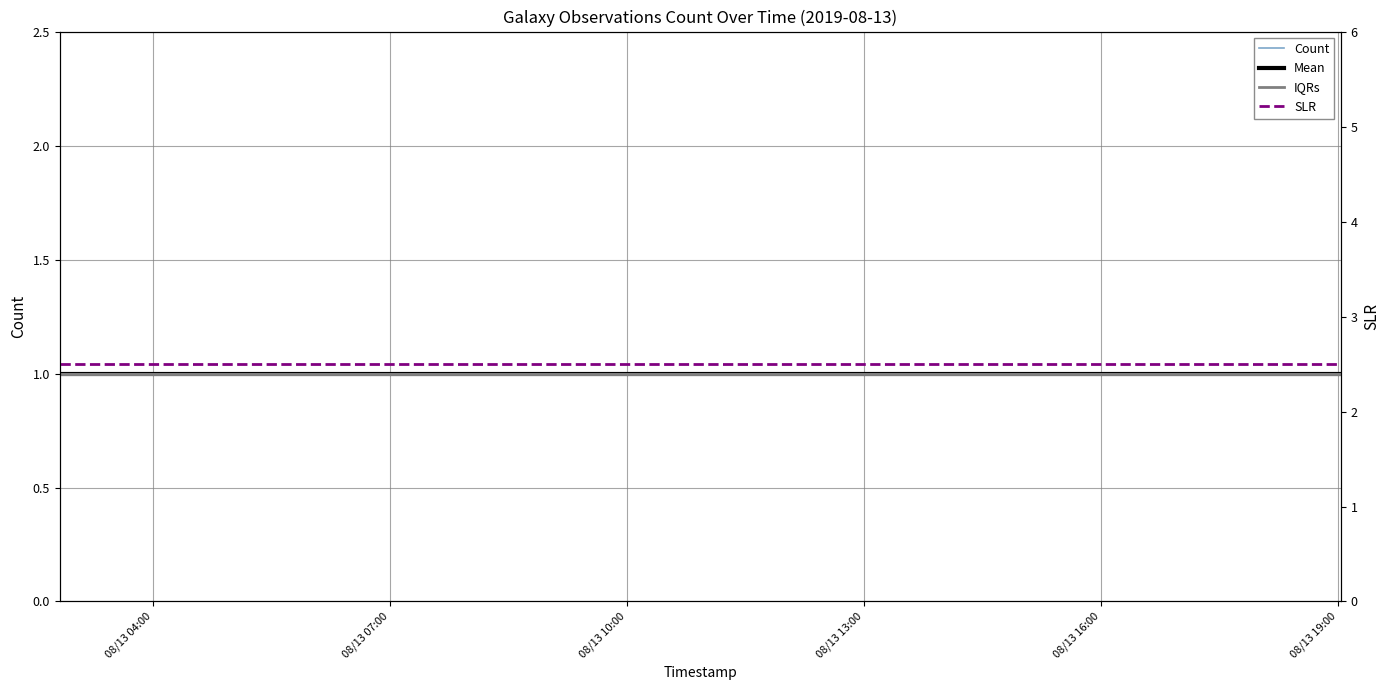

Rank the series by their maximum value, from lowest to highest.

Count, Mean, IQRs, SLR